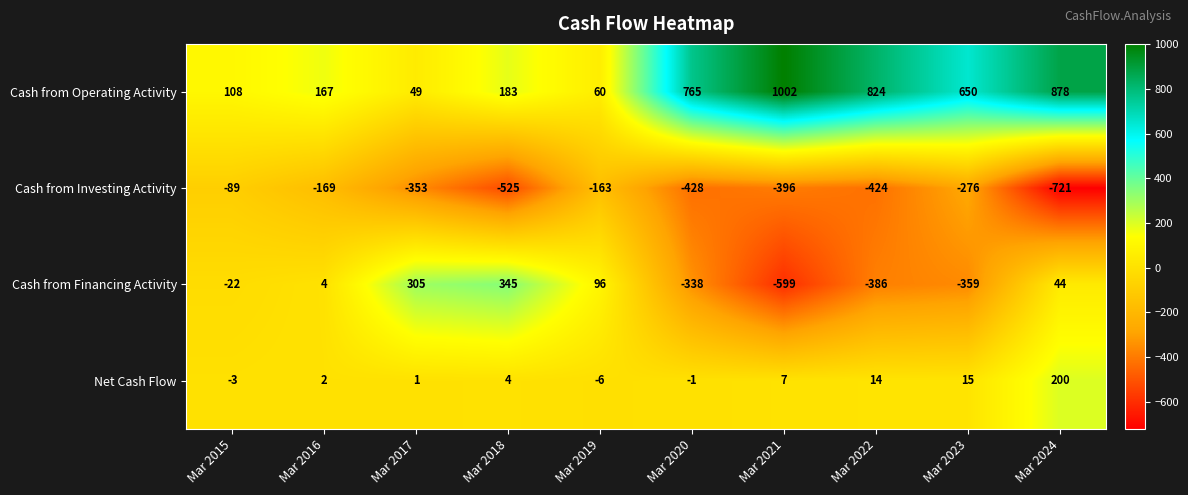

What is the average value of the Cash from Operating Activity series?

469